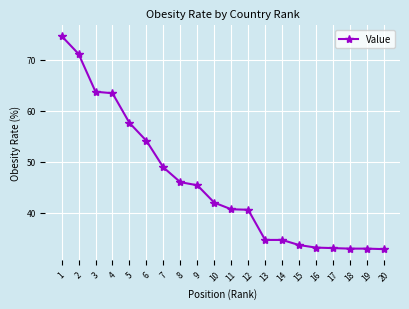

Does the chart display data point markers on the line(s)?

Yes